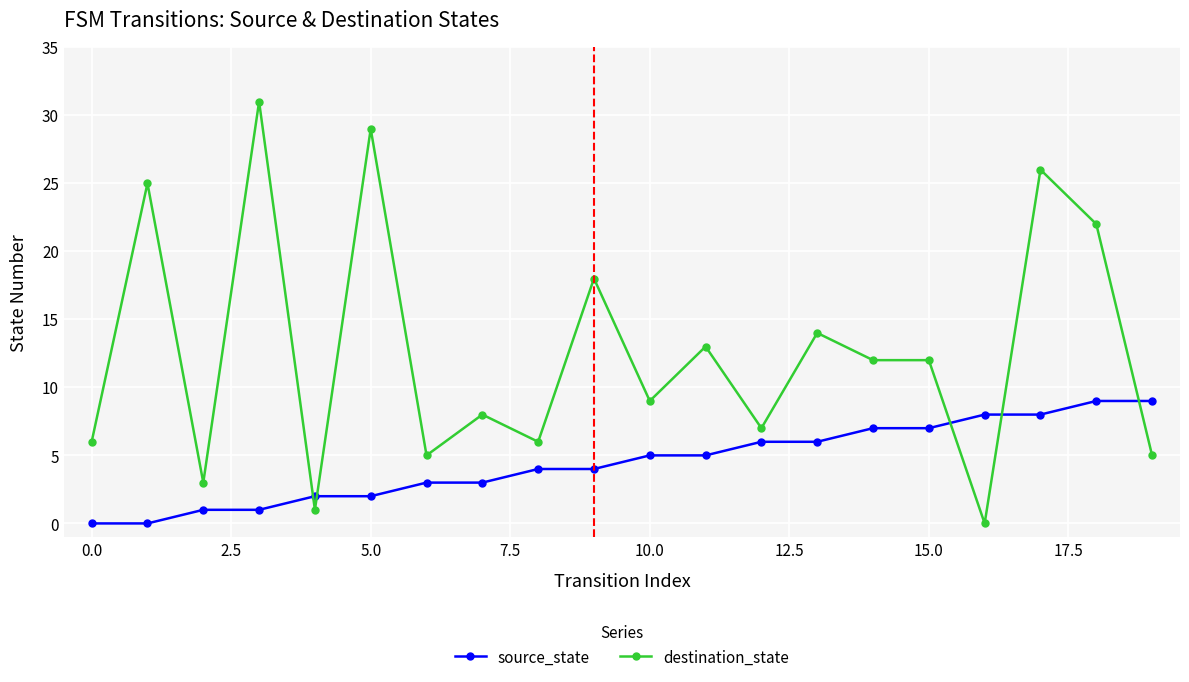

List the series in order of their peak value, highest first.

destination_state, source_state